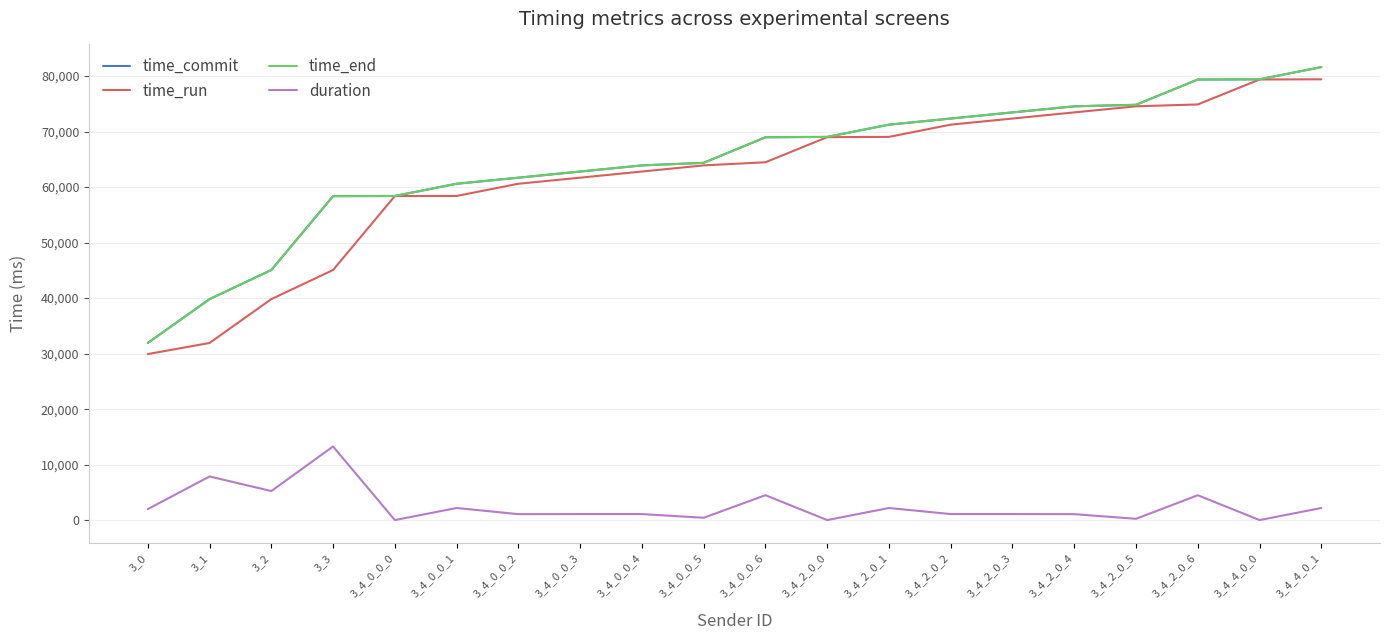

At which label does time_commit reach its peak?

3_4_4_0_1